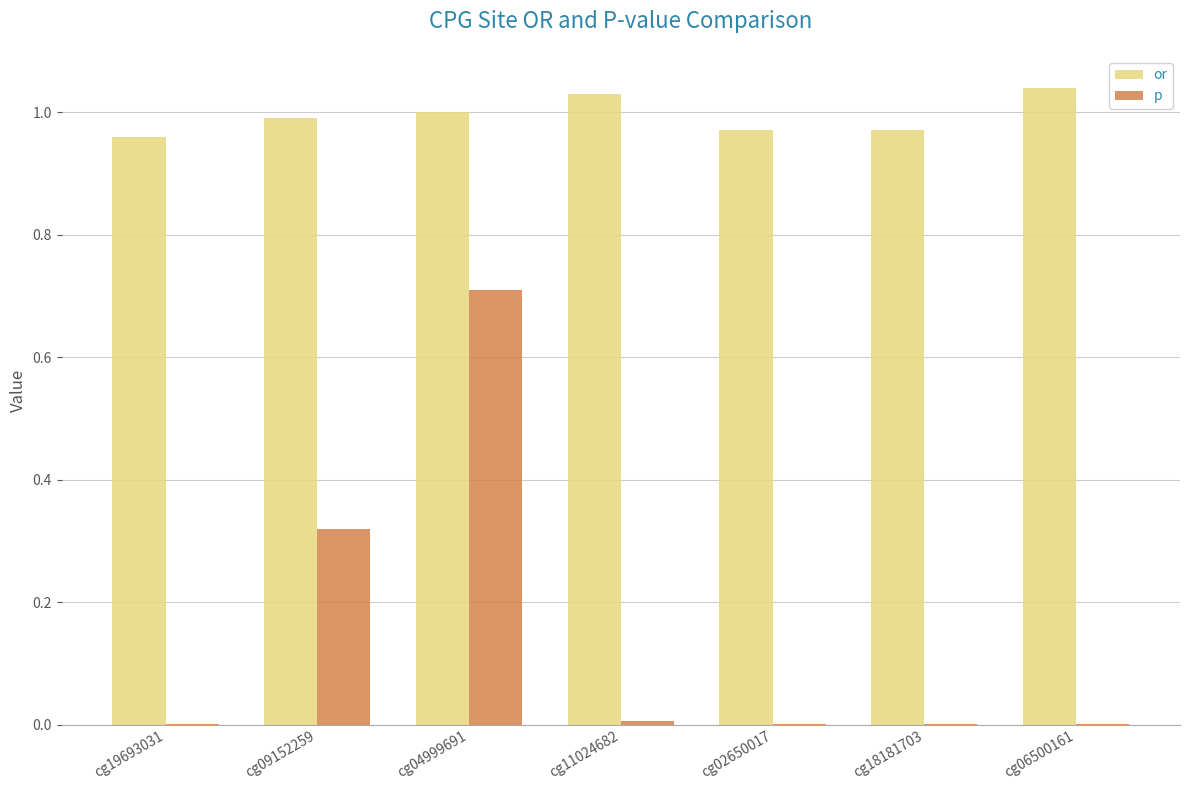

True or false: or has a value of 1.0 at cg11024682.

True